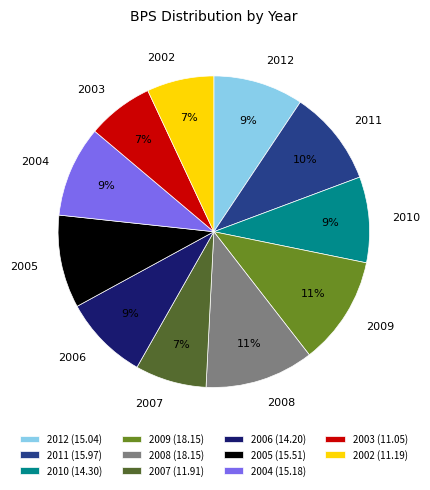

Does 2004 account for over 50% of the chart?

No